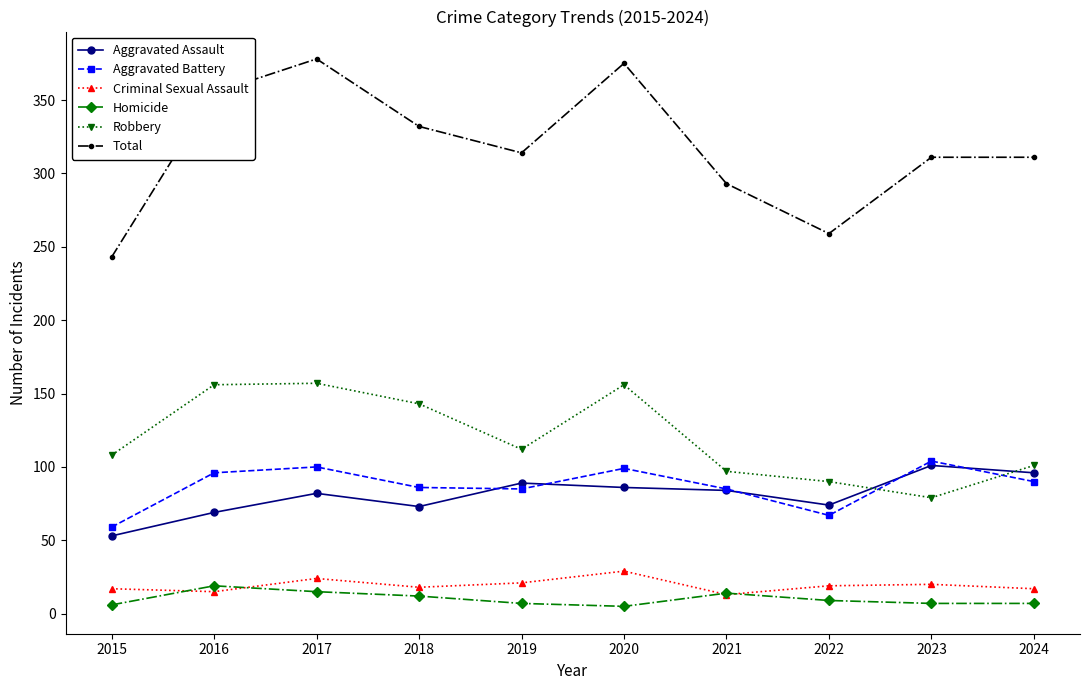

True or false: Aggravated Battery and Total intersect in this chart.

False